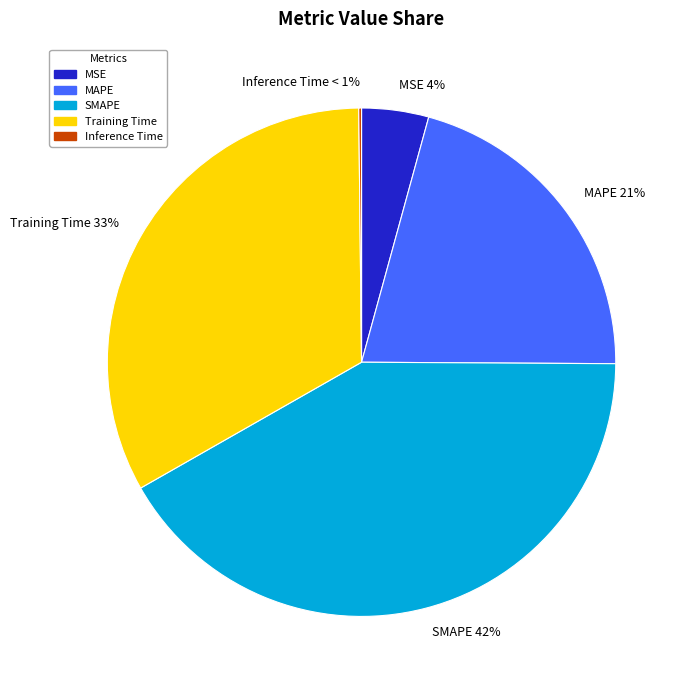

Is there a majority slice in this chart?

No